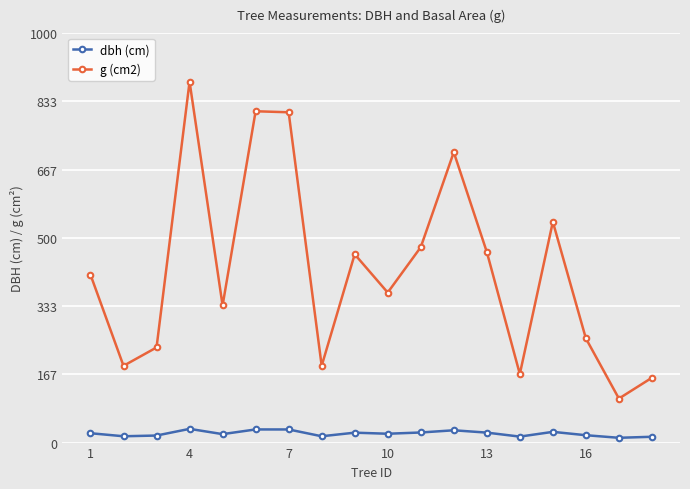

How many data points does each series have?

18